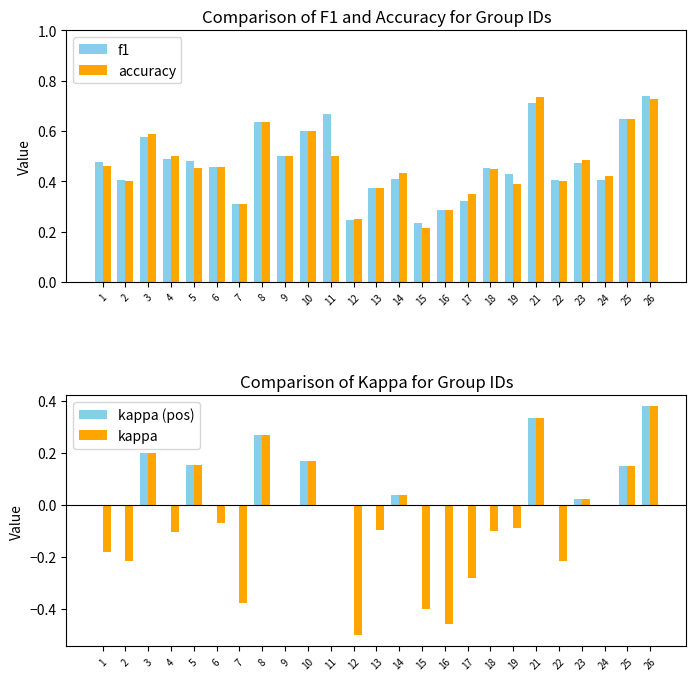

What are all the series names shown in the legend?

f1, accuracy, kappa (pos), kappa